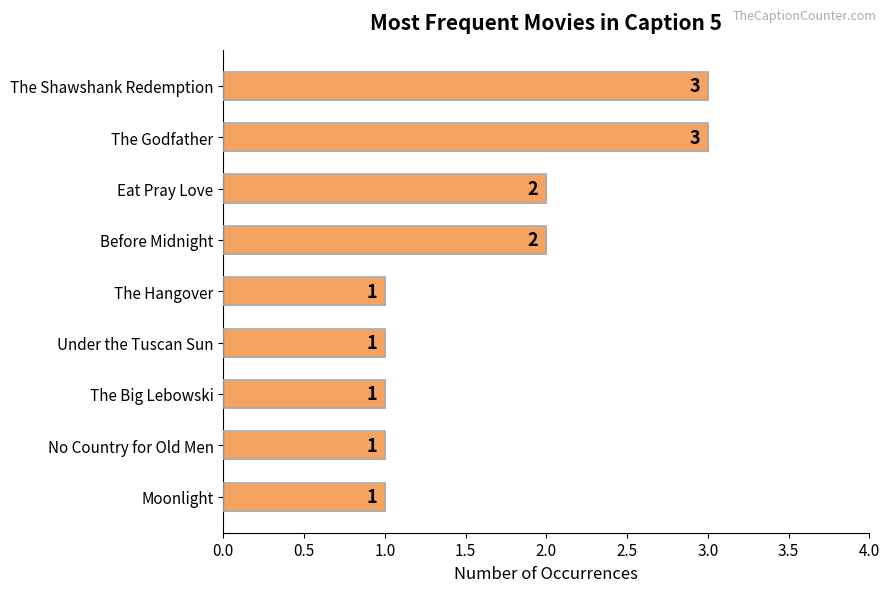

True or false: the data shows 3 at The Shawshank Redemption.

True